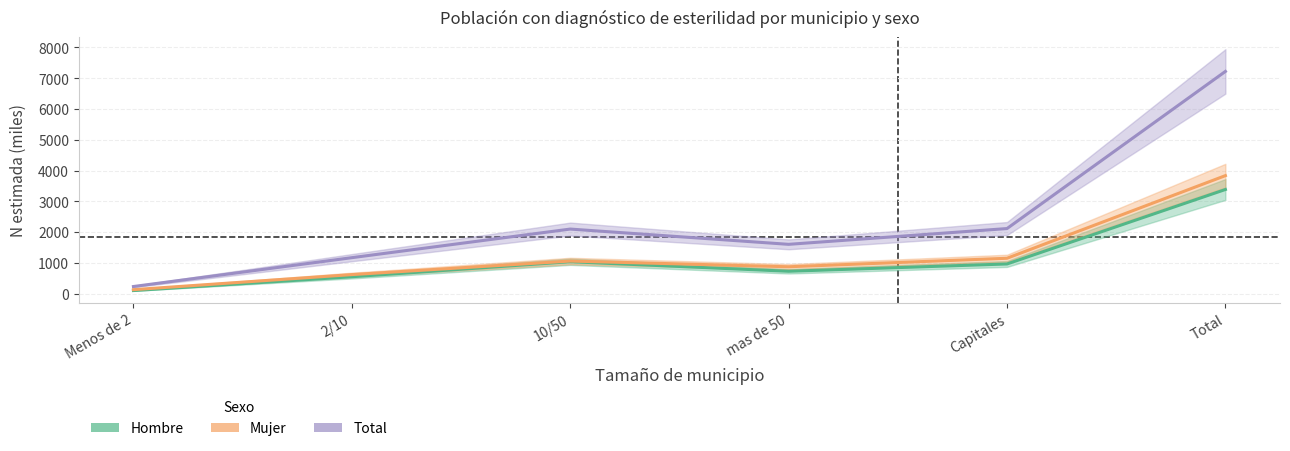

True or false: Hombre has a value of 728.8 at mas de 50.

True